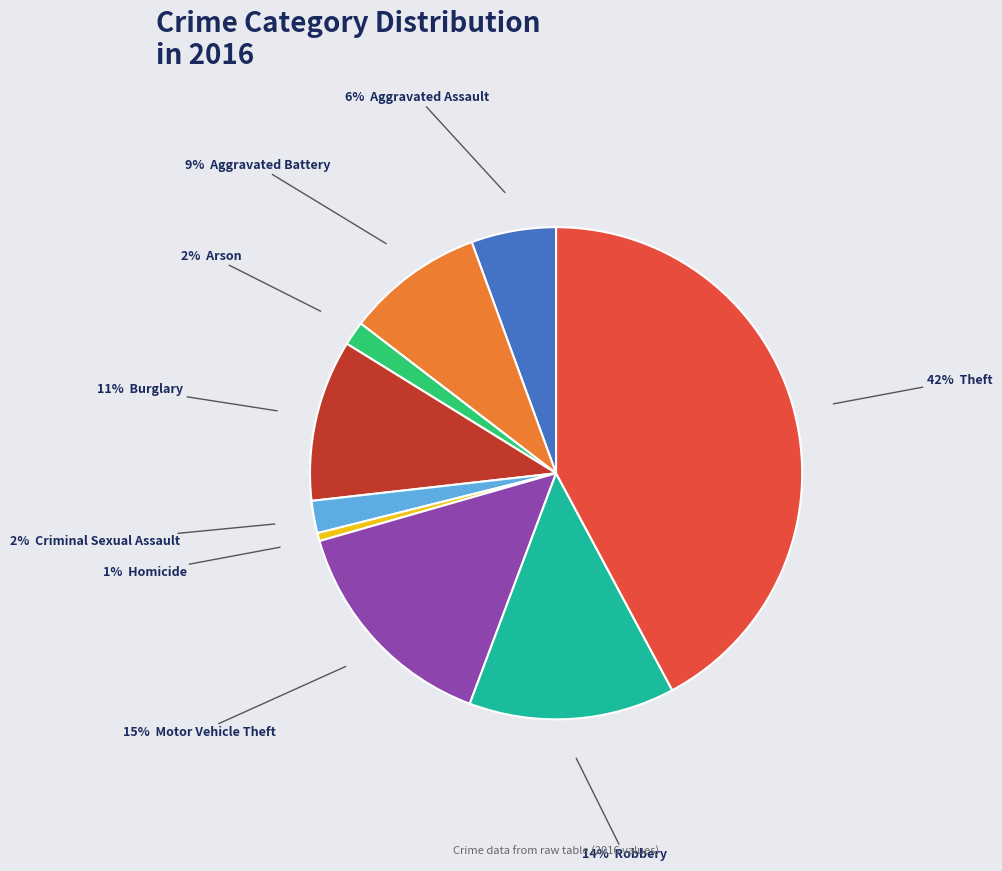

Does any single category account for the majority?

No